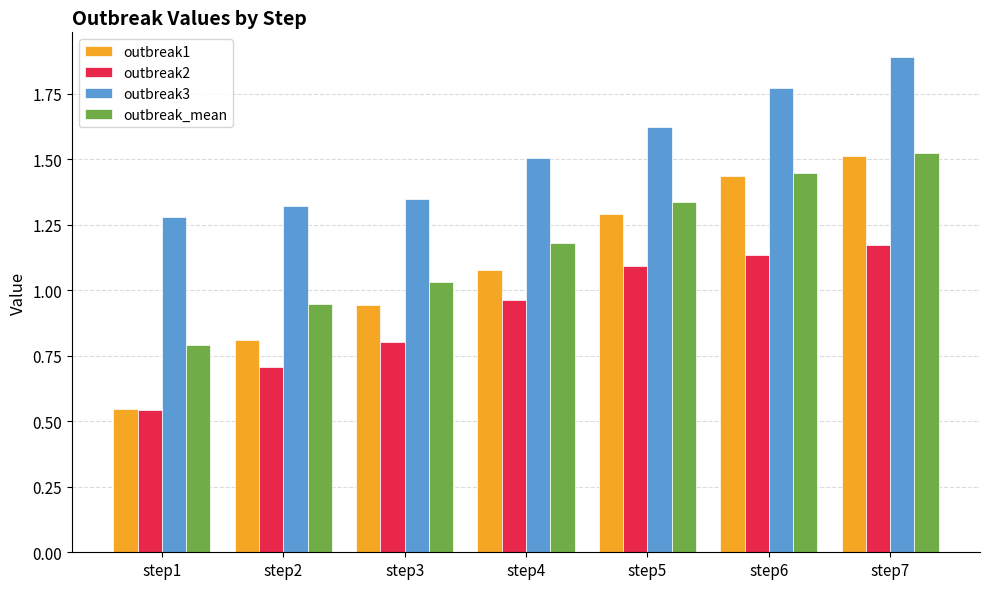

List the labels in order of outbreak2 value, smallest first.

step1, step2, step3, step4, step5, step6, step7